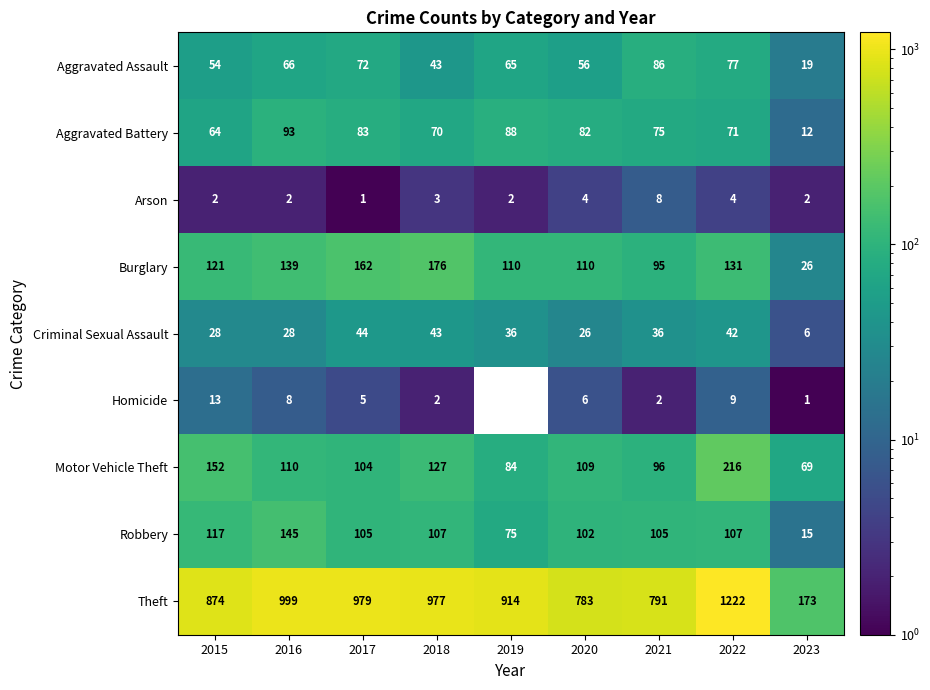

What is the difference between the highest and lowest values at 2021?

789